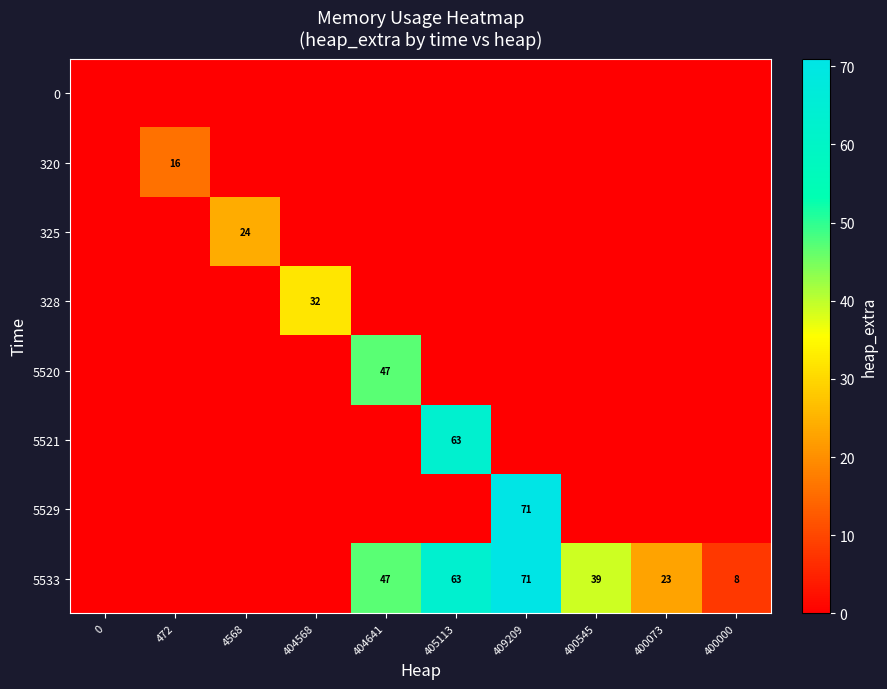

How many positive values does the 5521 series have?

1